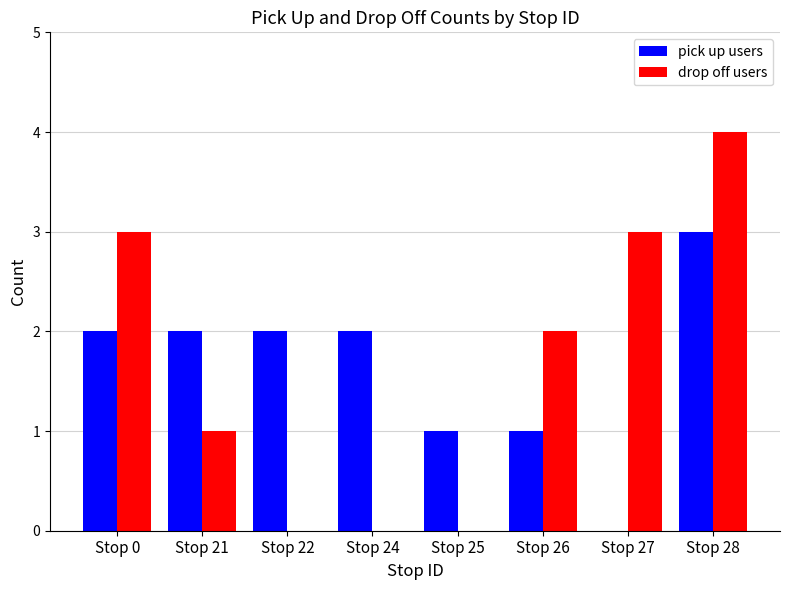

What is the total value across all series at Stop 25?

1